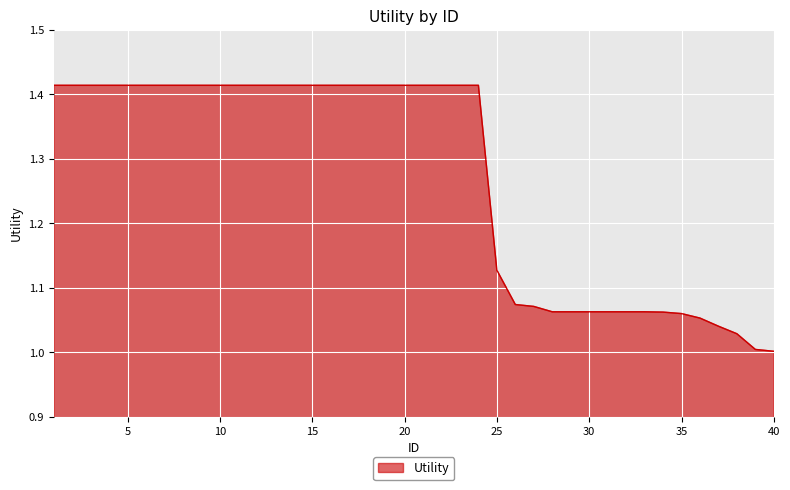

What is the difference between the maximum and minimum values?

0.4